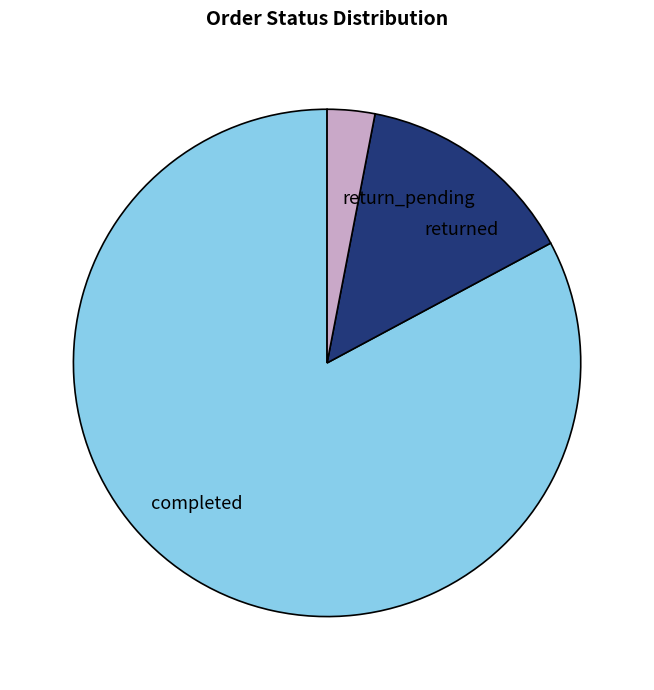

Which category has the biggest portion of the pie?

completed